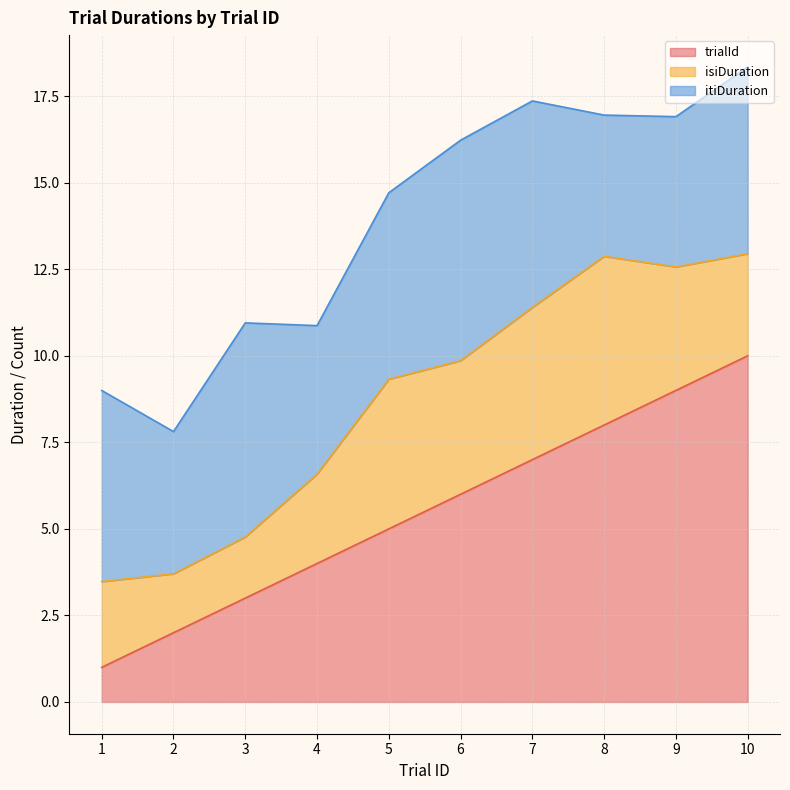

Which series has the largest range (max minus min)?

trialId